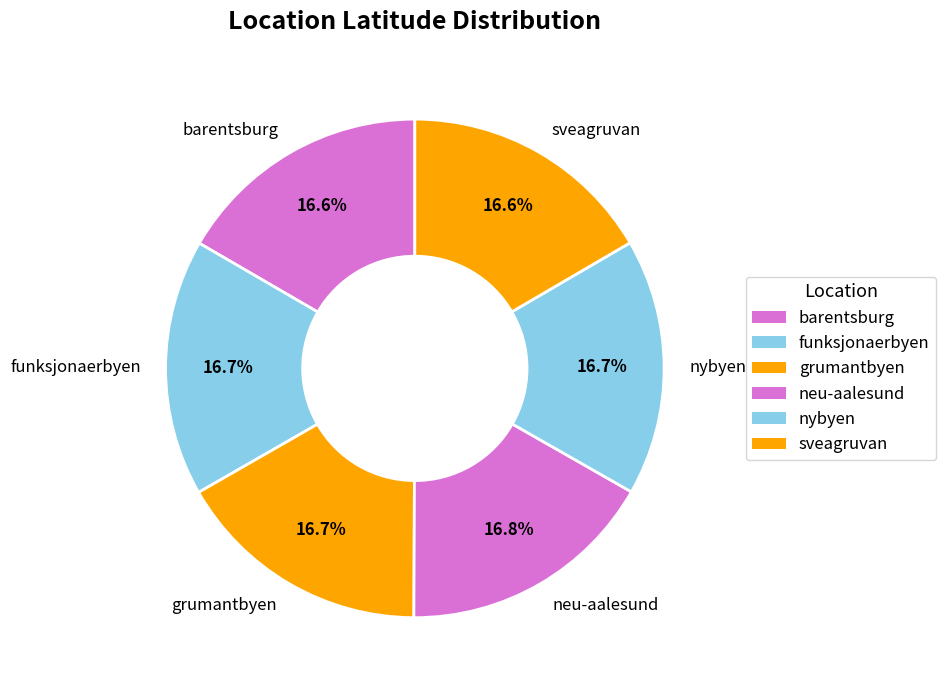

Approximately how many times larger is the value at barentsburg compared to nybyen?

1.0